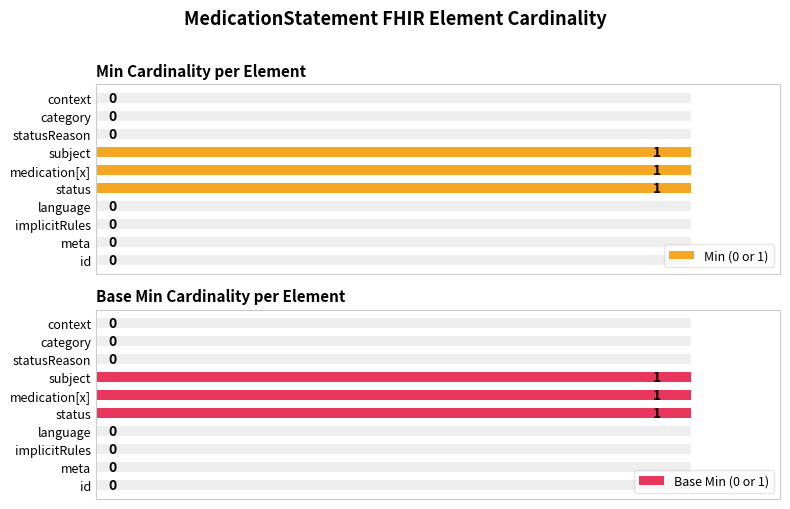

What is the highest value of the Base Min (0 or 1) series?

1